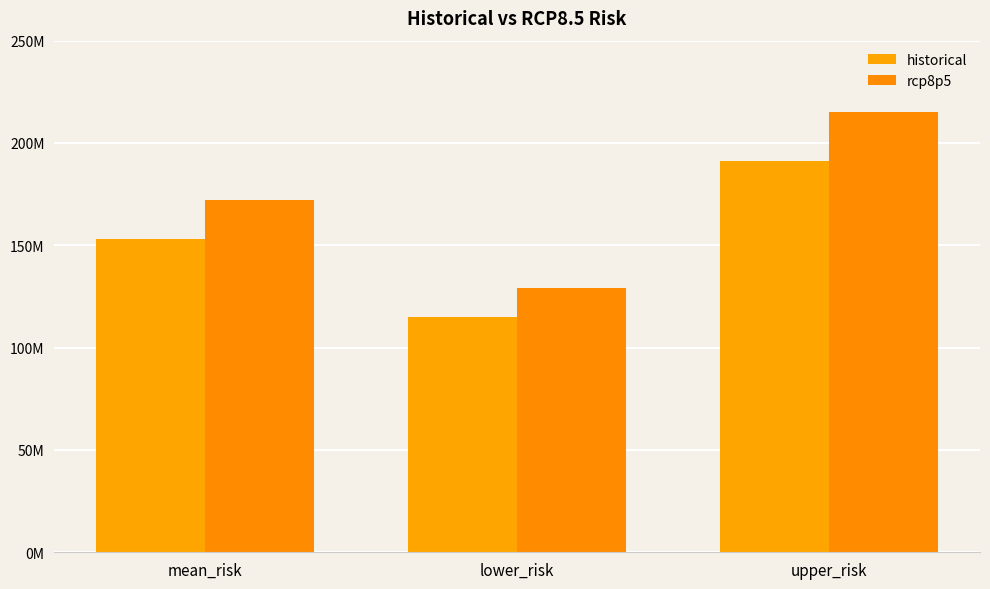

Does the chart contain any negative values?

No